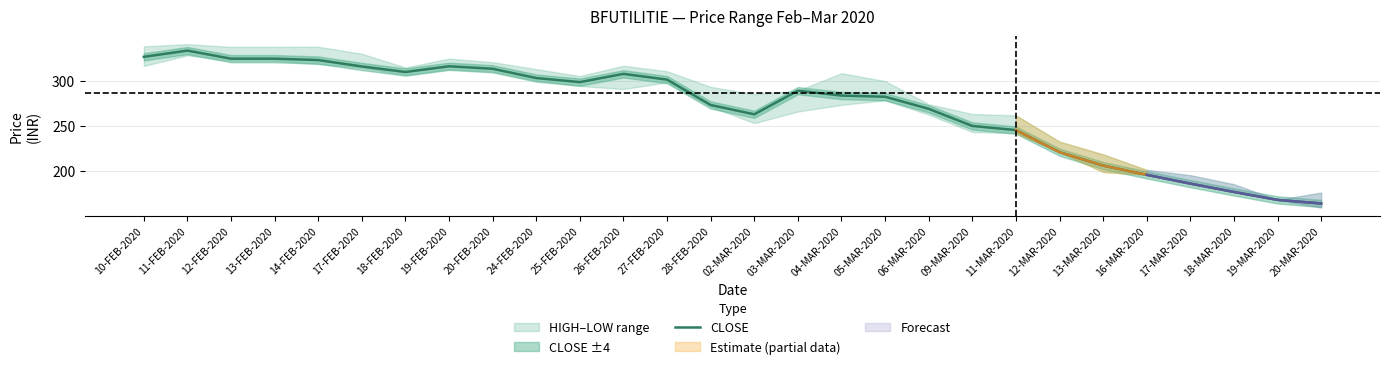

At which category does the data reach its first local peak?

11-FEB-2020